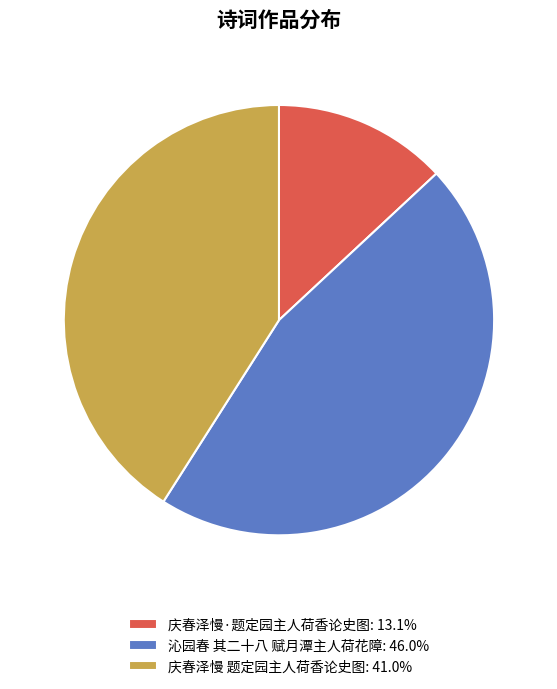

What is the ratio of the value at 沁园春 其二十八 赋月潭主人荷花障: 46.0% to the value at 庆春泽慢·题定园主人荷香论史图: 13.1%?

3.5